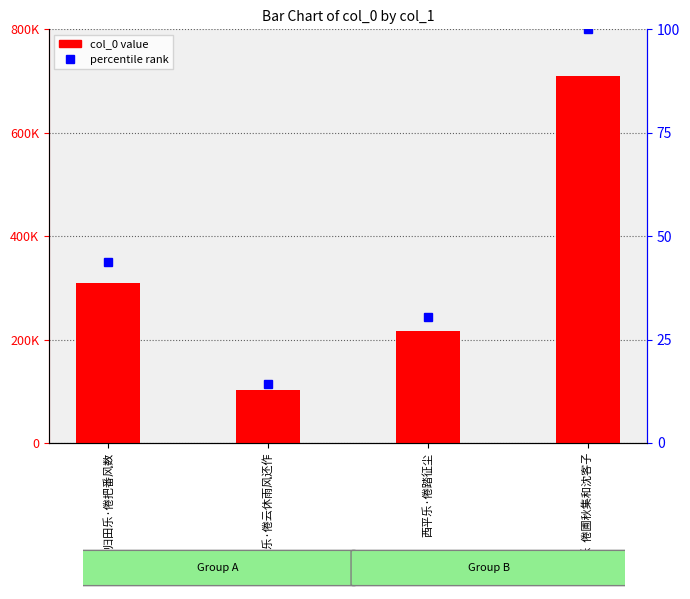

What is the sum of all values?

1336212